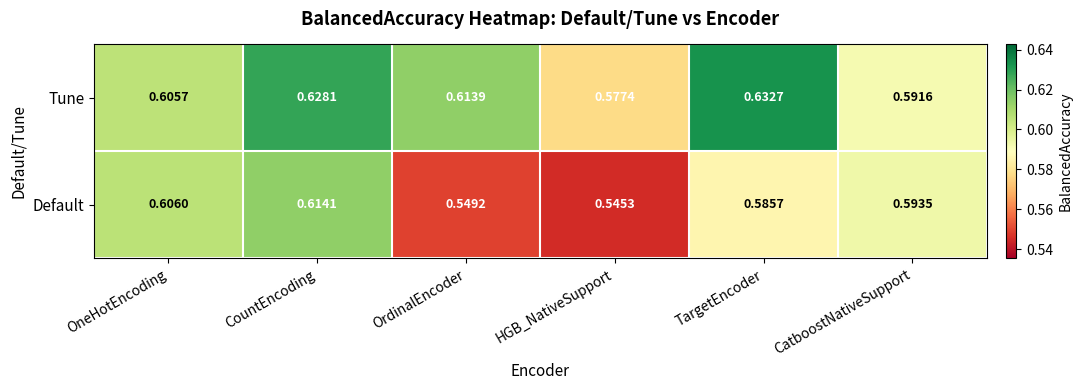

Rank the series by their average value, from highest to lowest.

Tune, Default